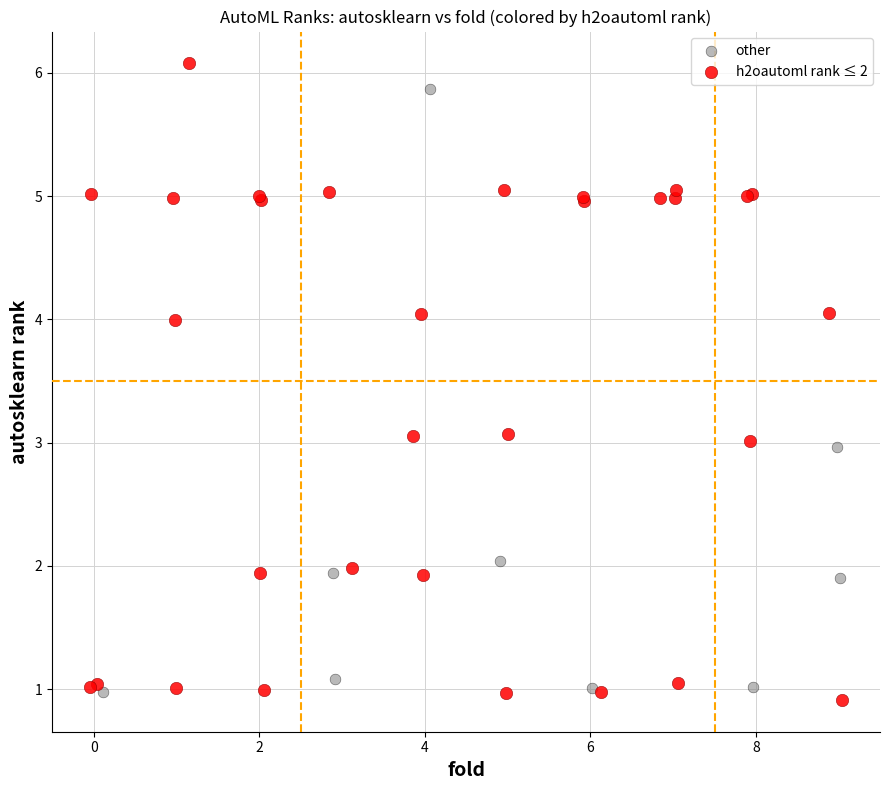

Which series has the widest spread of Y values?

h2oautoml rank ≤ 2